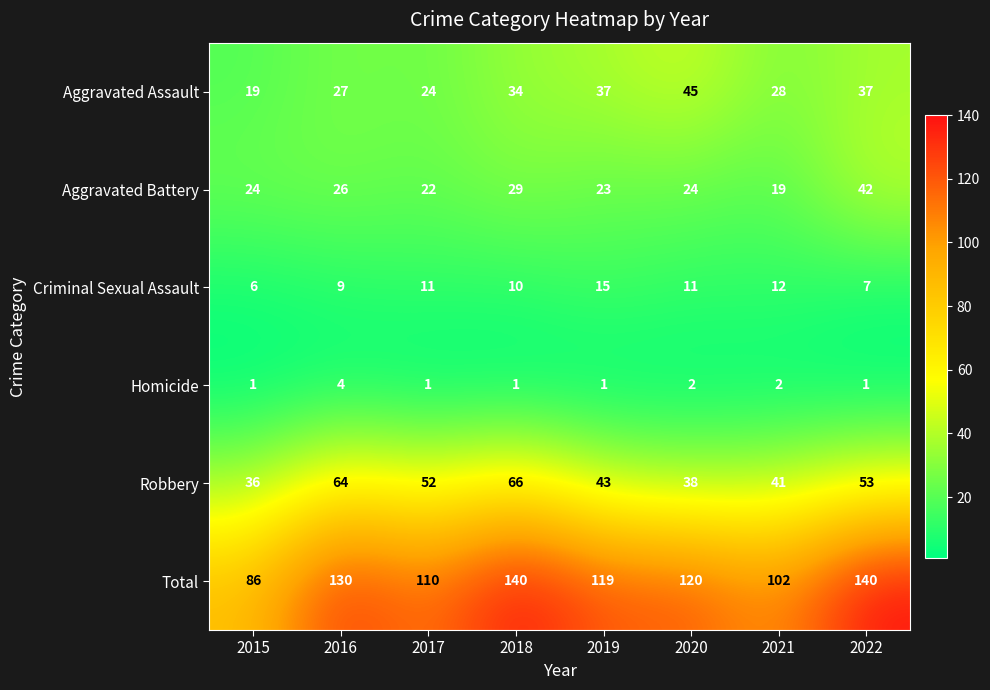

Between 2020 and 2021, which series saw the biggest shift?

Total